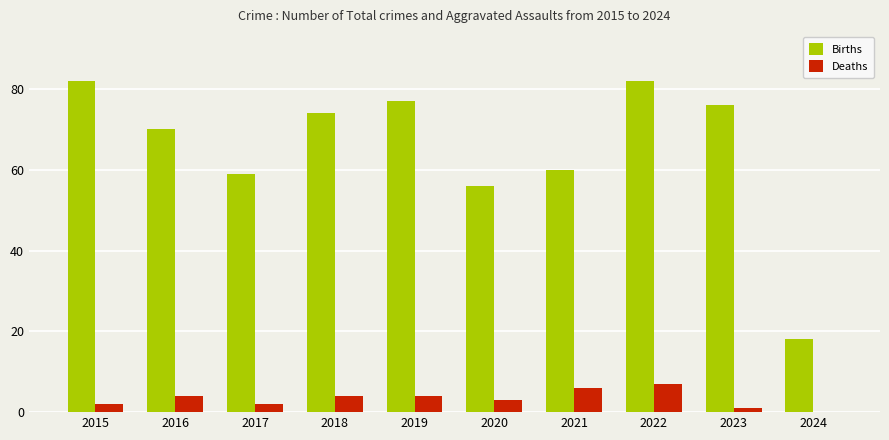

What is the total value across all series at 2022?

89